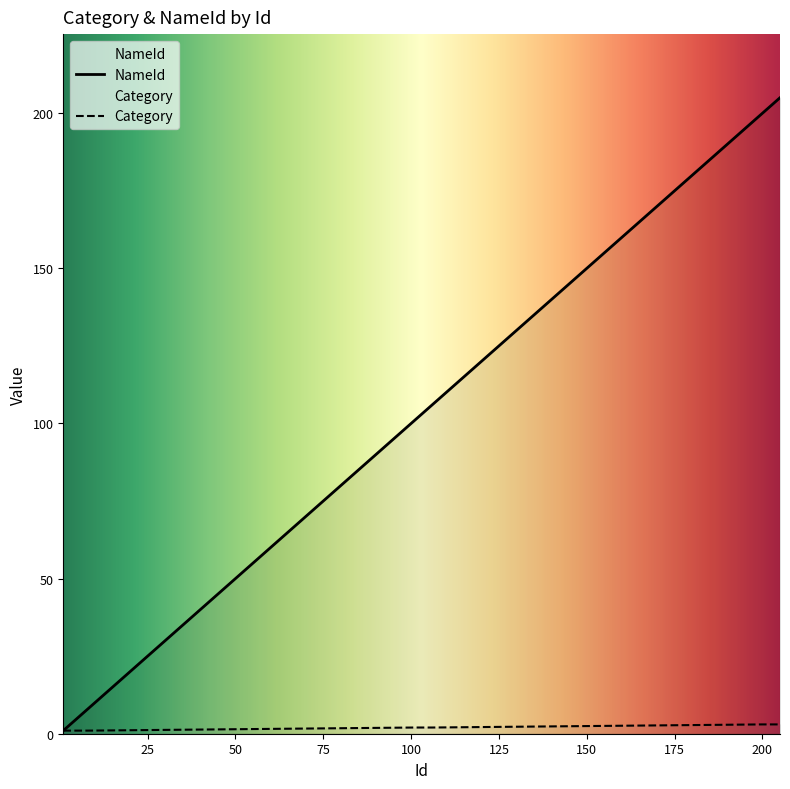

True or false: NameId has a value of 174 at 101.

False